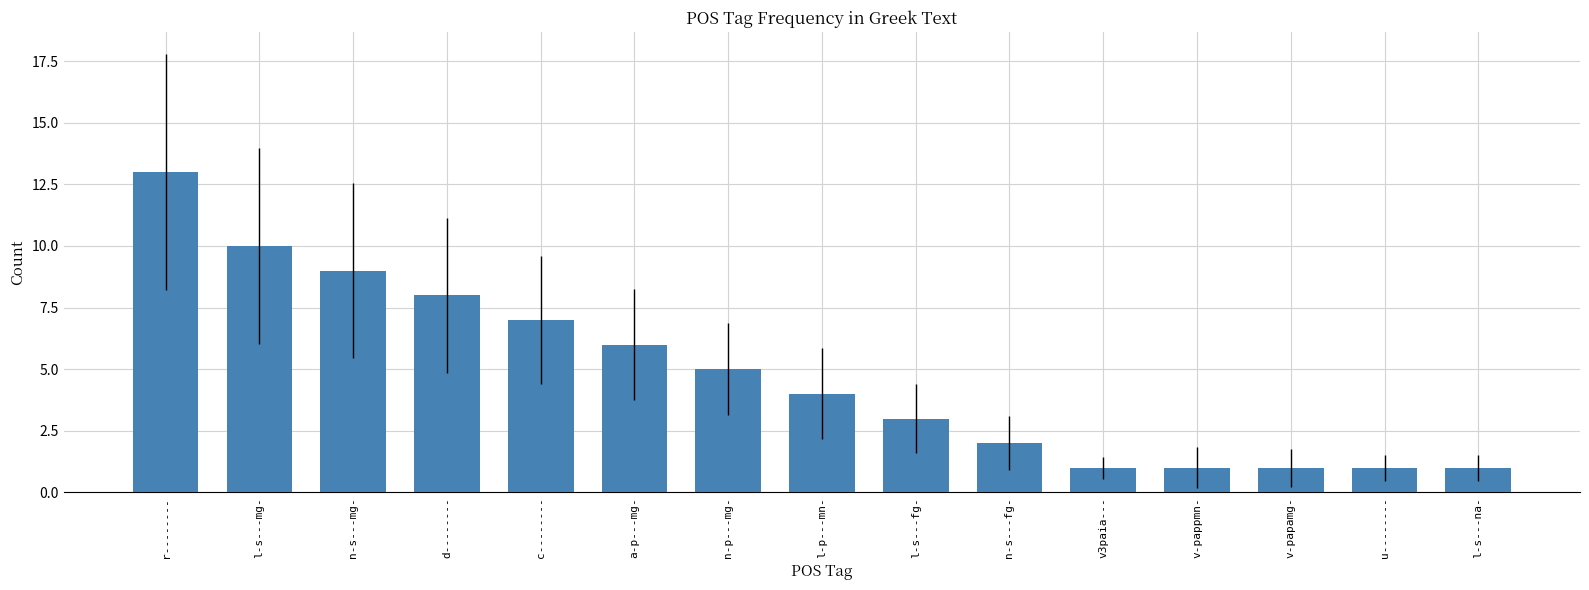

The chart shows a value of 3 at n-s---mg-. True or false?

False